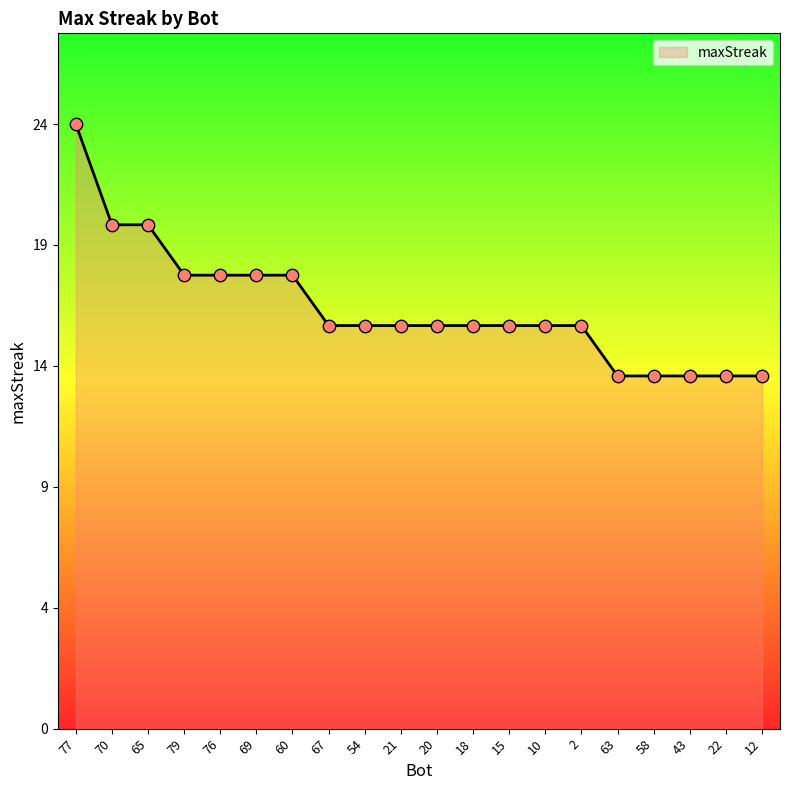

Is this an area chart (filled region under the line)?

Yes